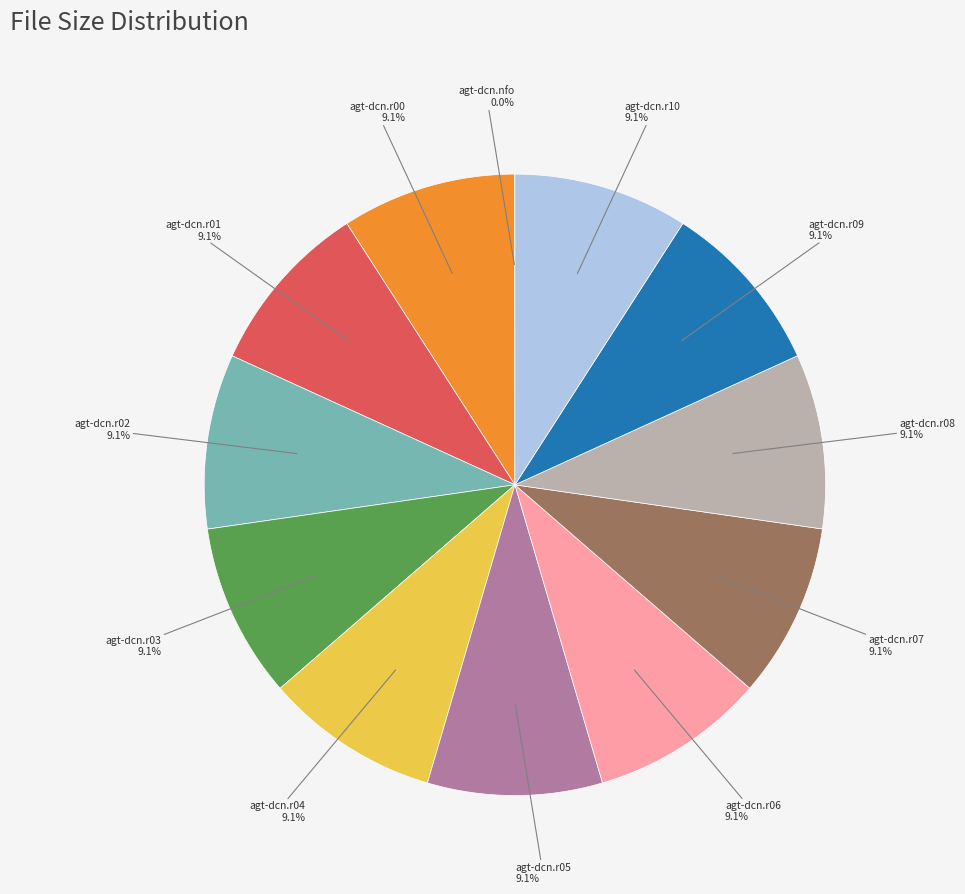

Is there any slice that represents more than half of the pie?

No